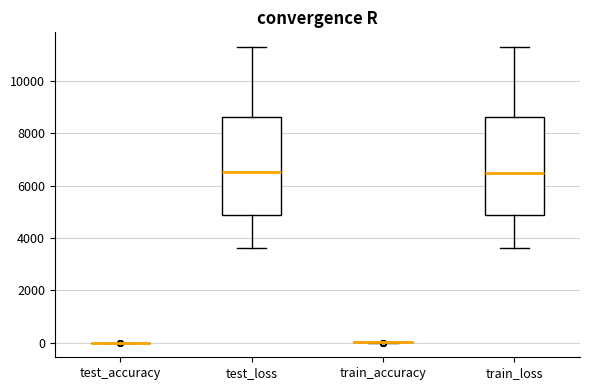

Reading left to right, read every box against the y-axis: the position of its median line, the range the box covers, and the ends of its whiskers. The values are not printed on the chart, so give them approximately, as read against the axis.

test_accuracy: box collapsed to a line at 0, whiskers 0 to 0
test_loss: median 6600, box 4800 to 8600, whiskers 3600 to 11400
train_accuracy: box collapsed to a line at 0, whiskers 0 to 0
train_loss: median 6600, box 4800 to 8600, whiskers 3600 to 11400